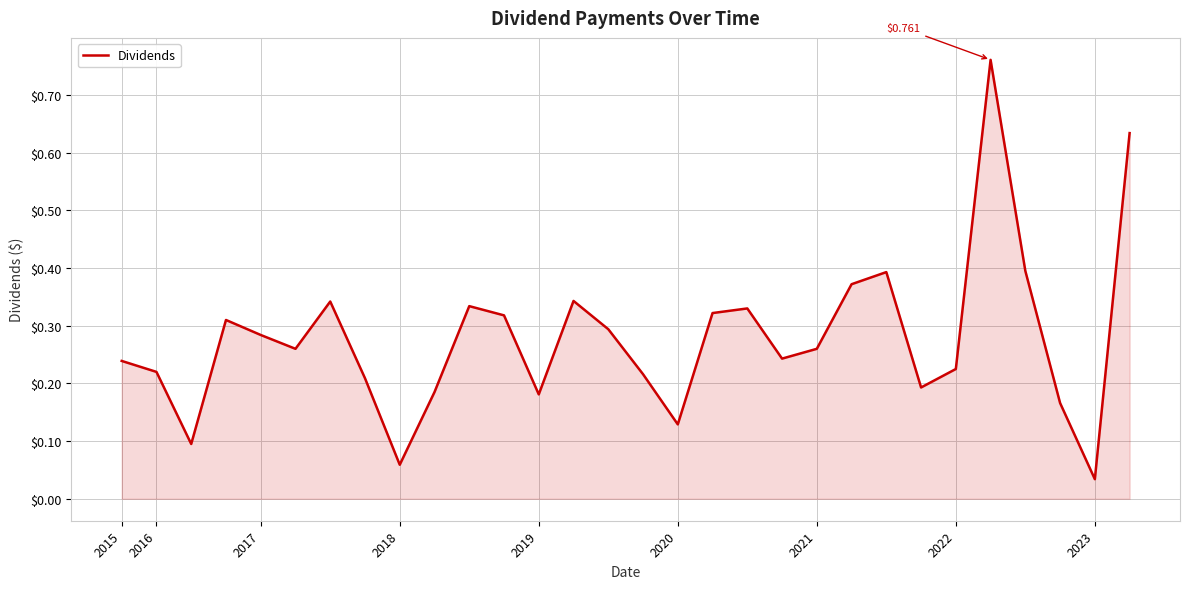

What is the difference between the maximum and minimum values?

0.7